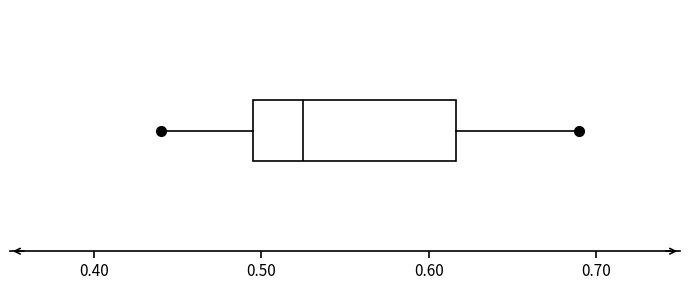

Where does the right whisker of the box end on the x-axis? The values are not printed on the chart, so give them approximately, as read against the axis.

0.69